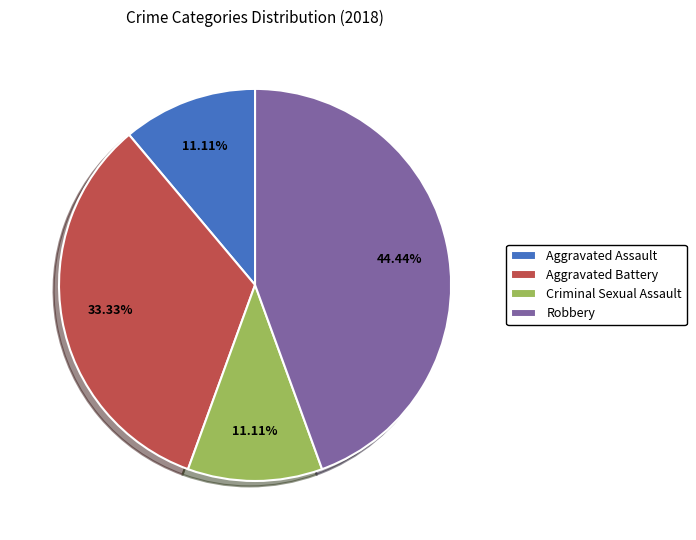

To the nearest percent, what is the average slice percentage?

25%